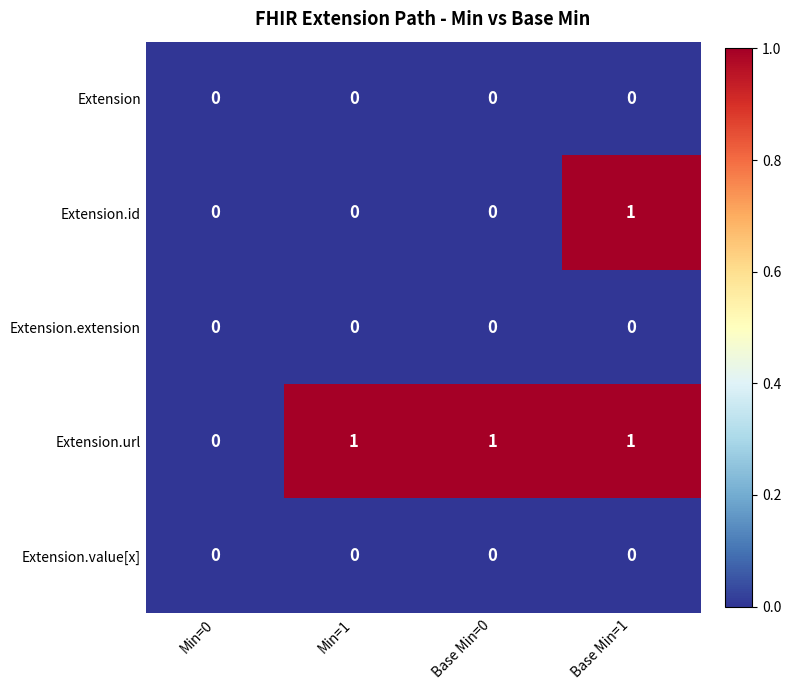

Count the number of categories in the chart.

4